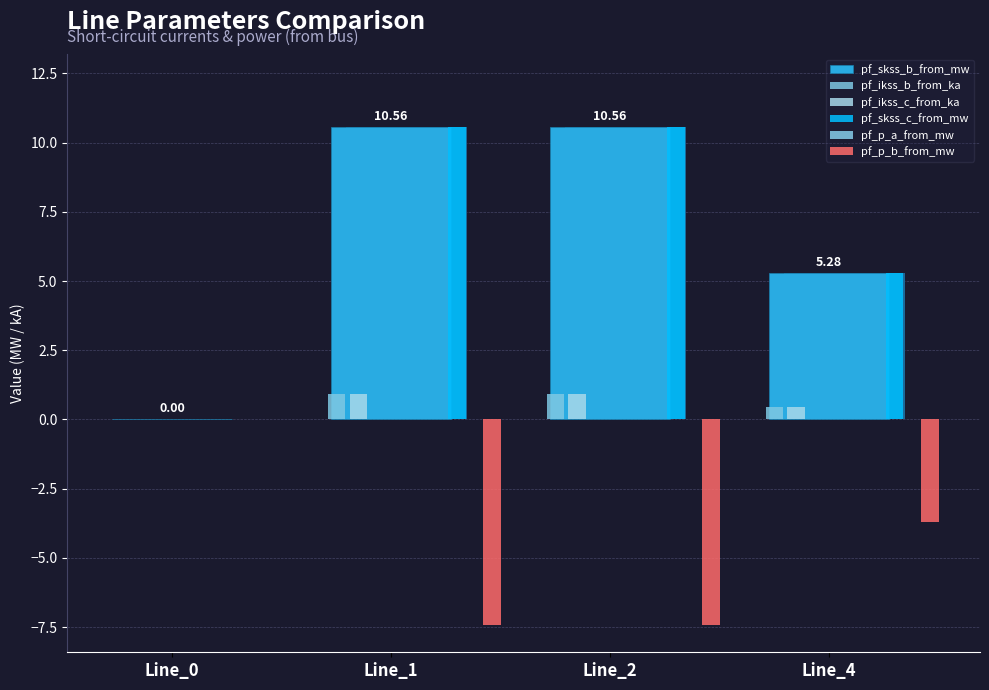

Reading left to right, what are all the values shown in this chart?

pf_skss_b_from_mw: 0.0	10.6	10.6	5.3
pf_ikss_b_from_ka: 0.0	0.9	0.9	0.5
pf_ikss_c_from_ka: 0.0	0.9	0.9	0.5
pf_skss_c_from_mw: 0.0	10.6	10.6	5.3
pf_p_a_from_mw: 0.0	0.0	0.0	0.0
pf_p_b_from_mw: 0.0	-7.4	-7.4	-3.7